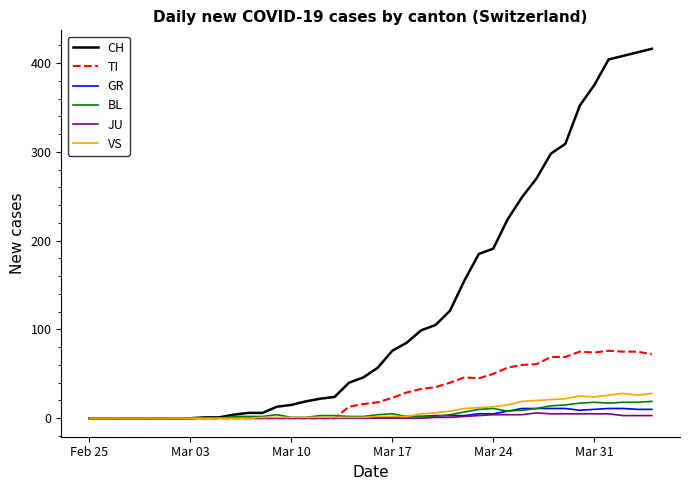

What is the difference between the second highest and minimum values in the GR series?

11